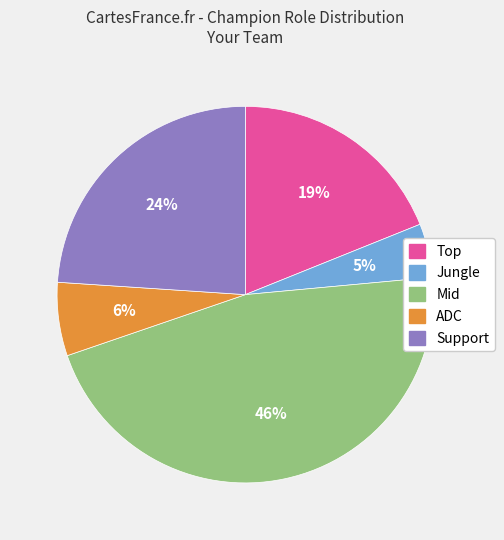

How many segments does this pie chart have?

5